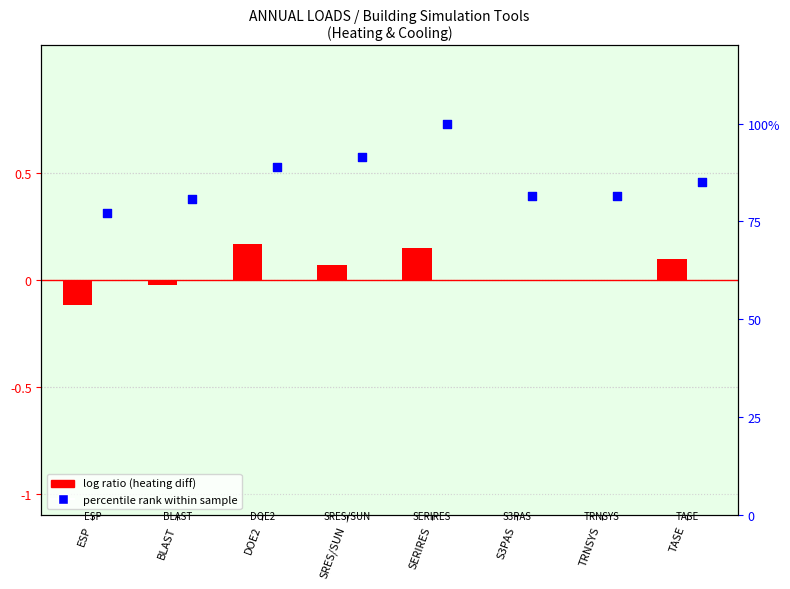

Which series reaches the minimum Y coordinate?

log ratio (heating)